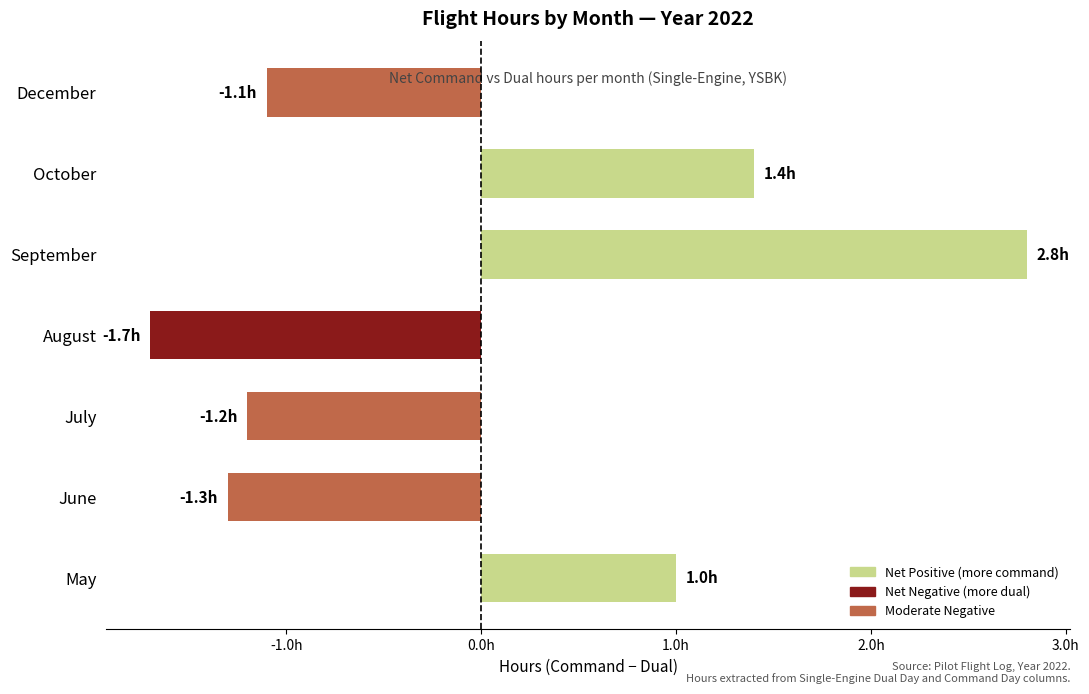

Which category has the highest value across all series?

September